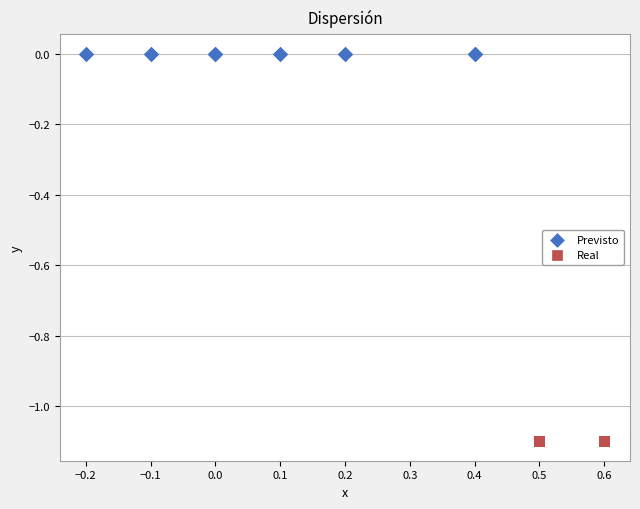

Which series reaches the maximum Y coordinate?

Previsto